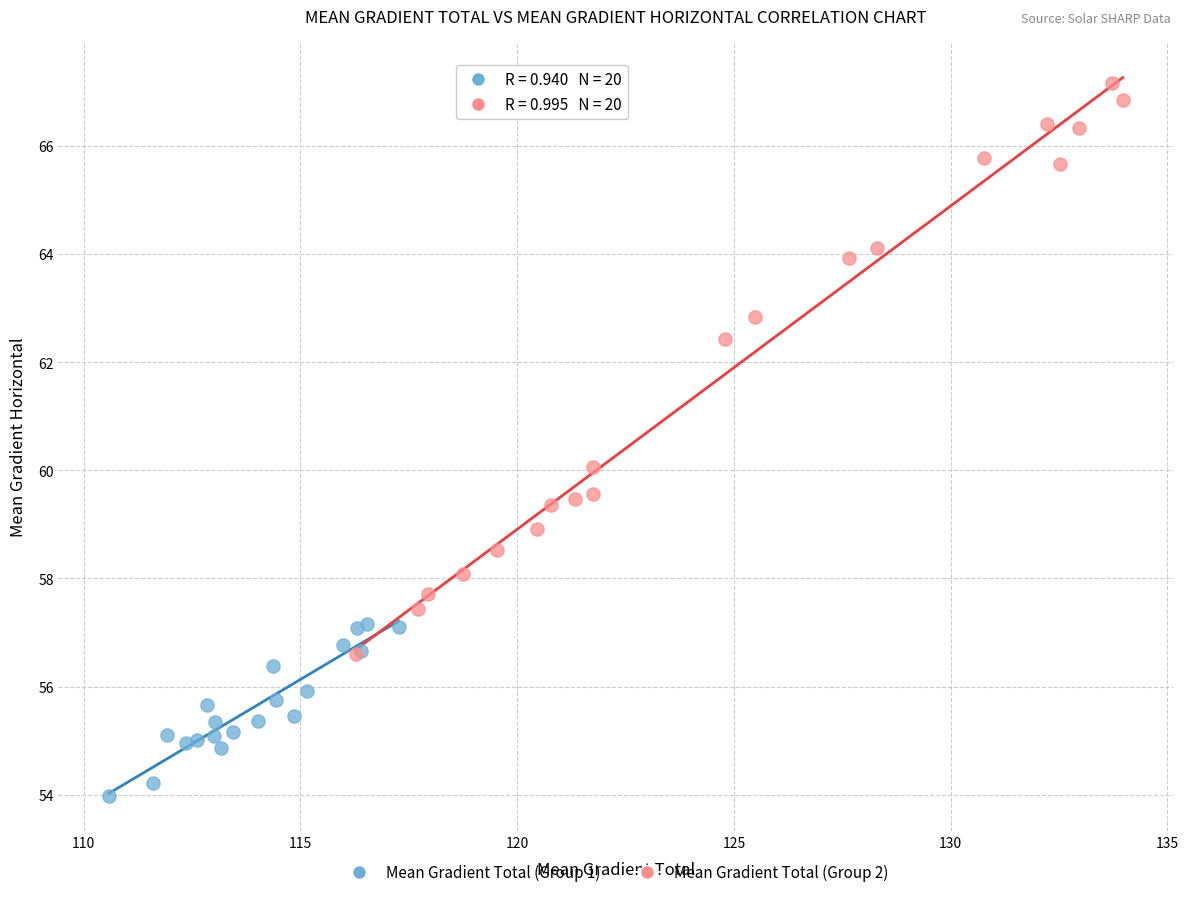

Which series reaches the minimum Y coordinate?

Mean Gradient Total (Group 1)